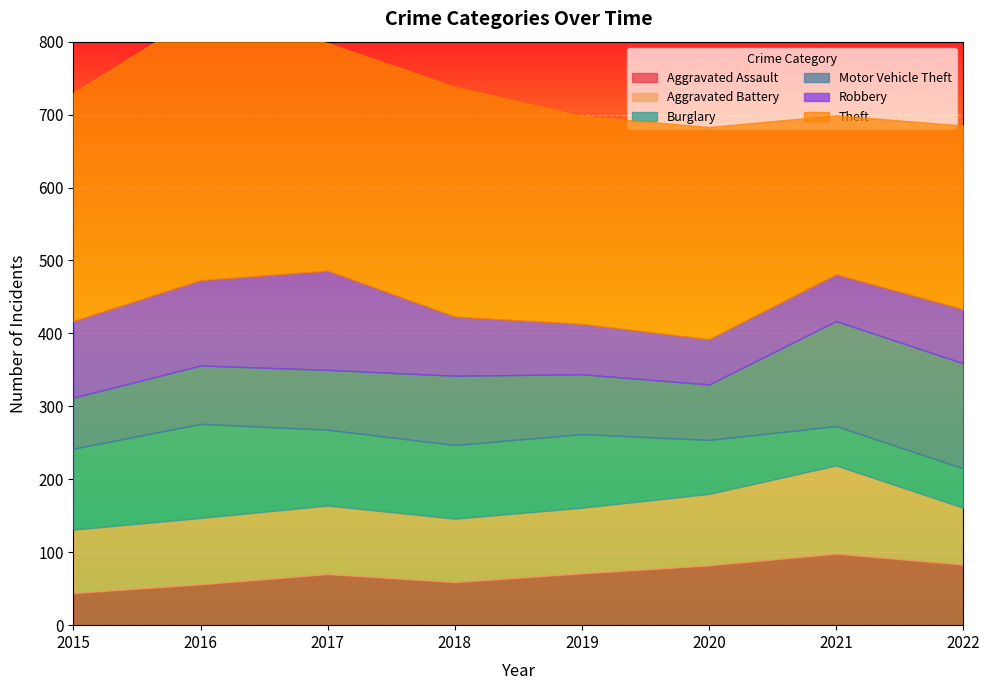

Between 2015 and 2018, which series saw the biggest shift?

Motor Vehicle Theft